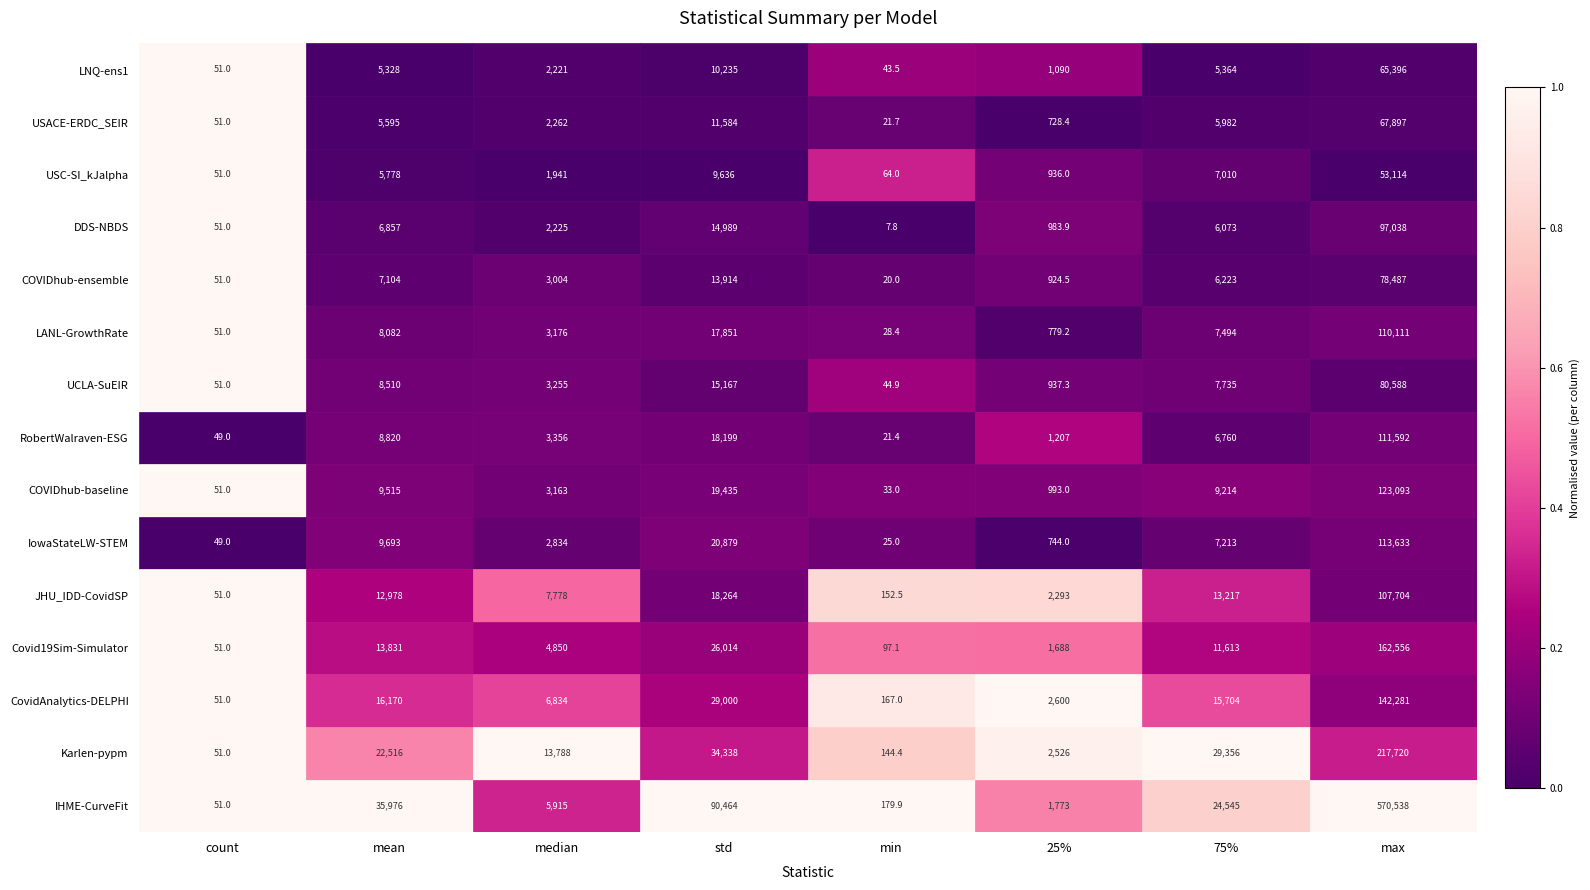

The Karlen-pypm series shows 211.0 at min. True or false?

False